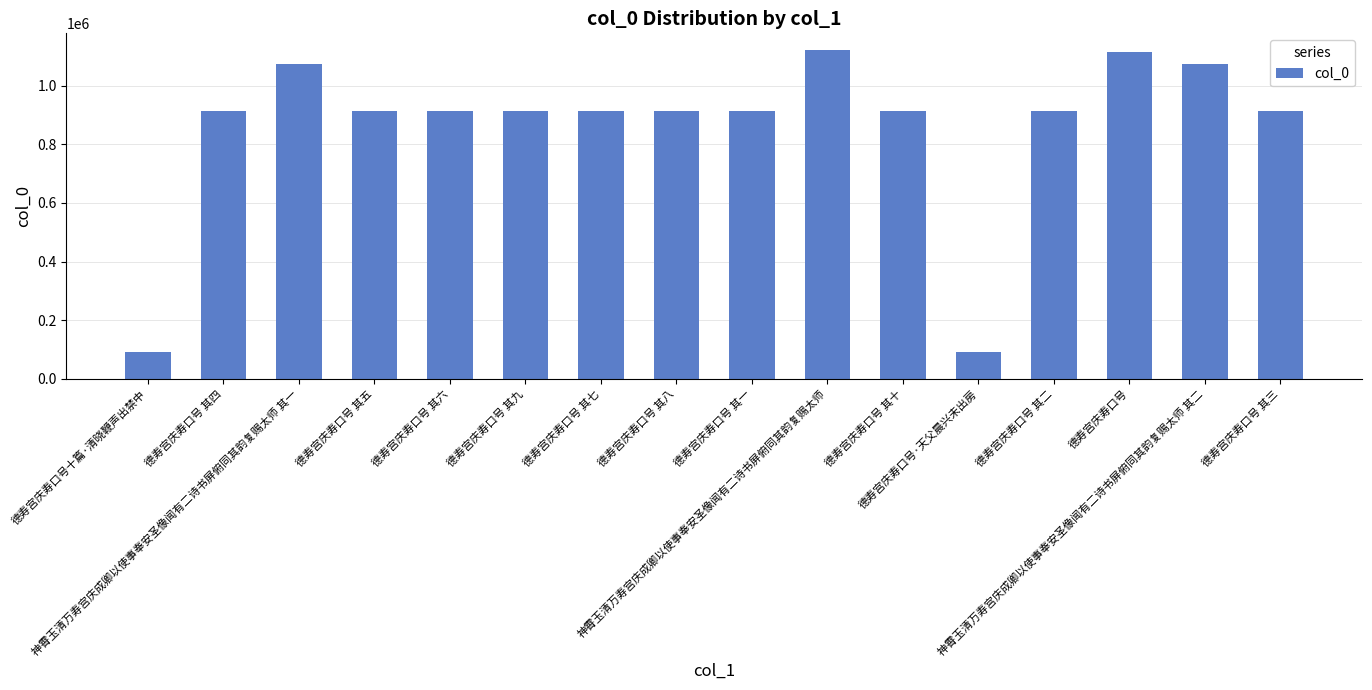

What position from the right is 德寿宫庆寿口号 其一?

8